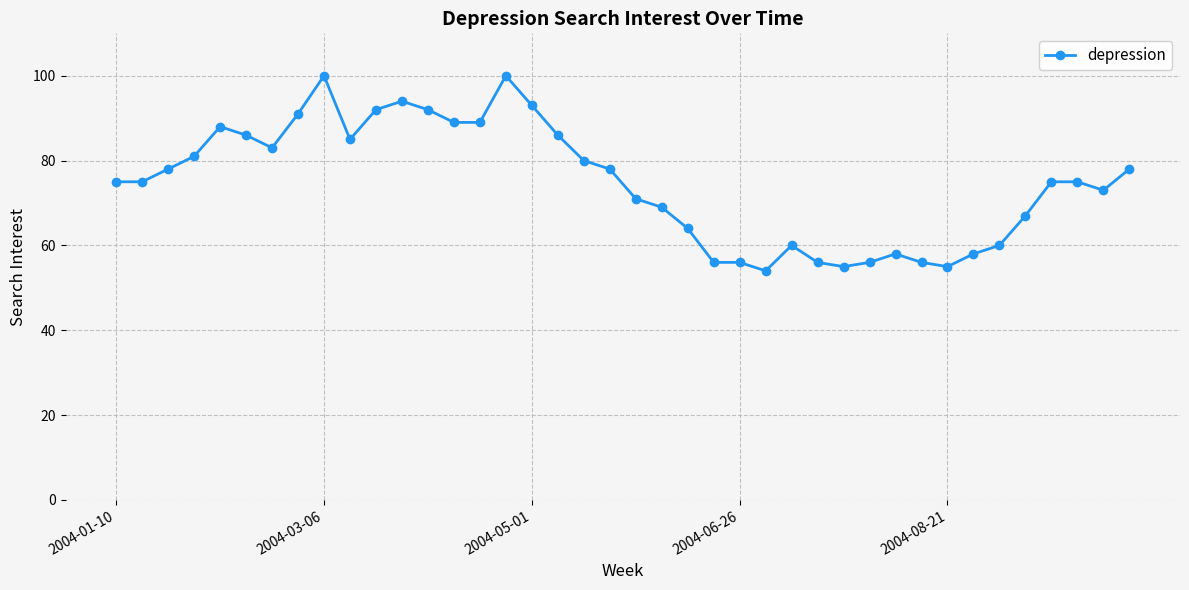

What is the sum of all values?

2987